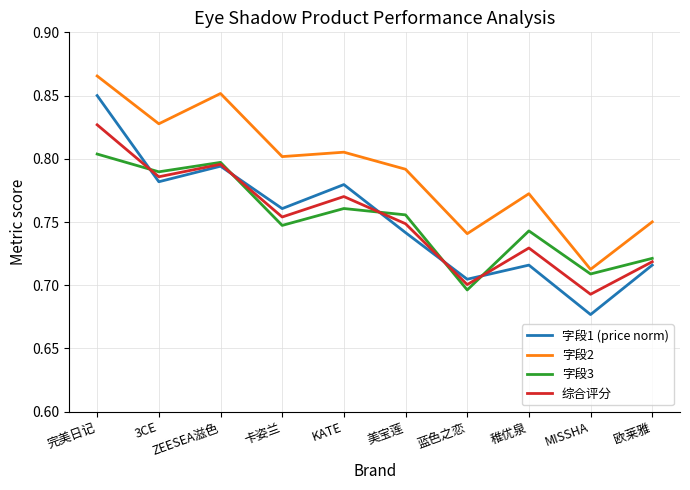

At 稚优泉, list the series in order from largest to smallest.

字段2, 字段3, 综合评分, 字段1 (price norm)